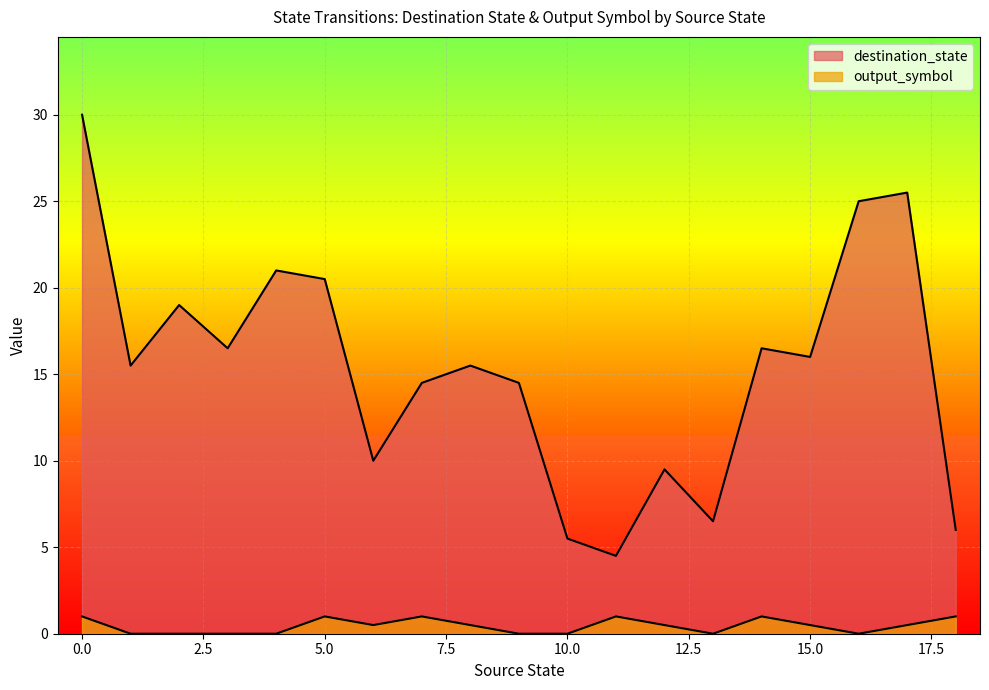

The output_symbol series shows 1 at 13. True or false?

False